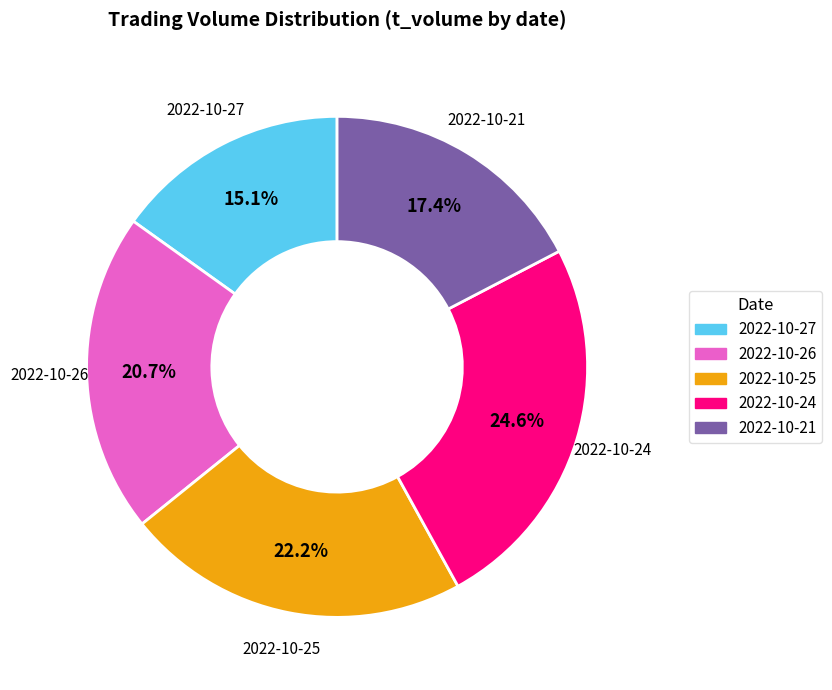

How many slices are in this pie chart?

5